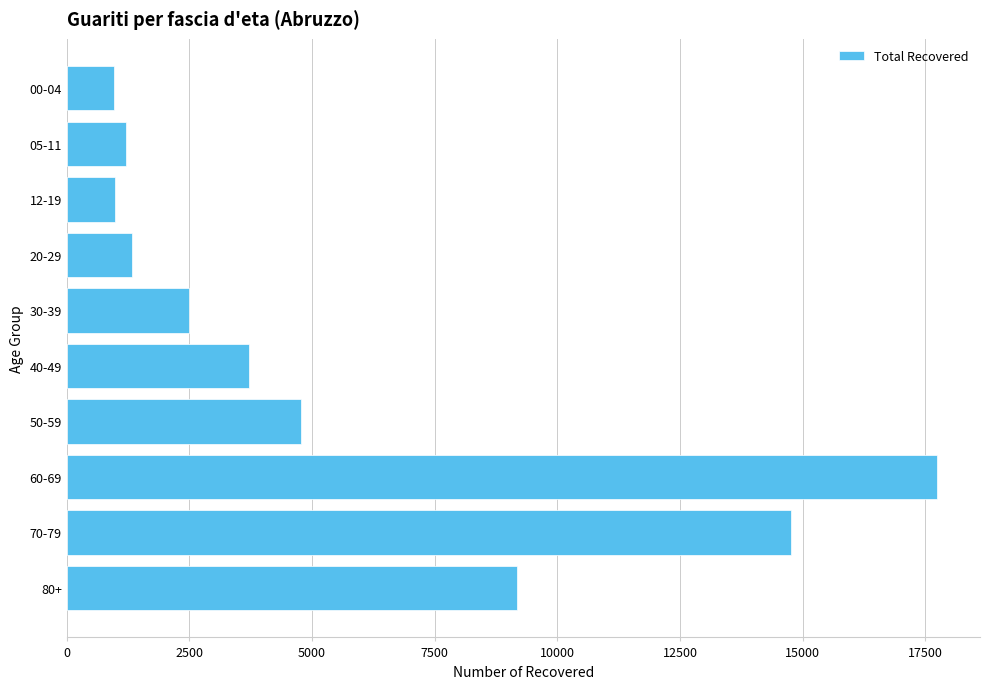

Does the chart contain any negative values?

No